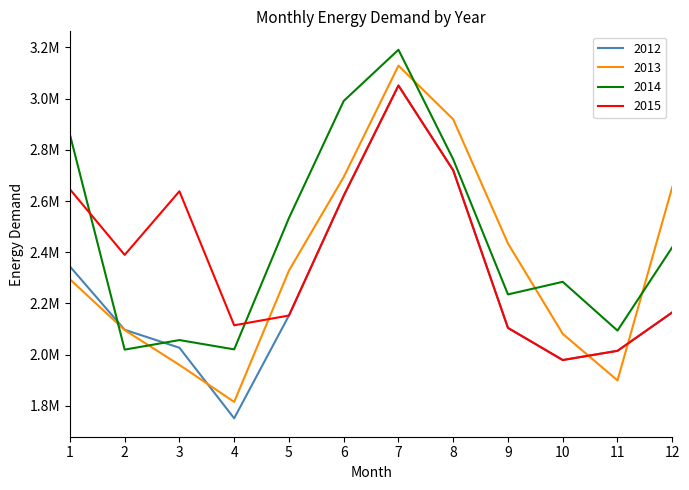

What is the sum of the 2014 values at 7 and 10?

5475102.8